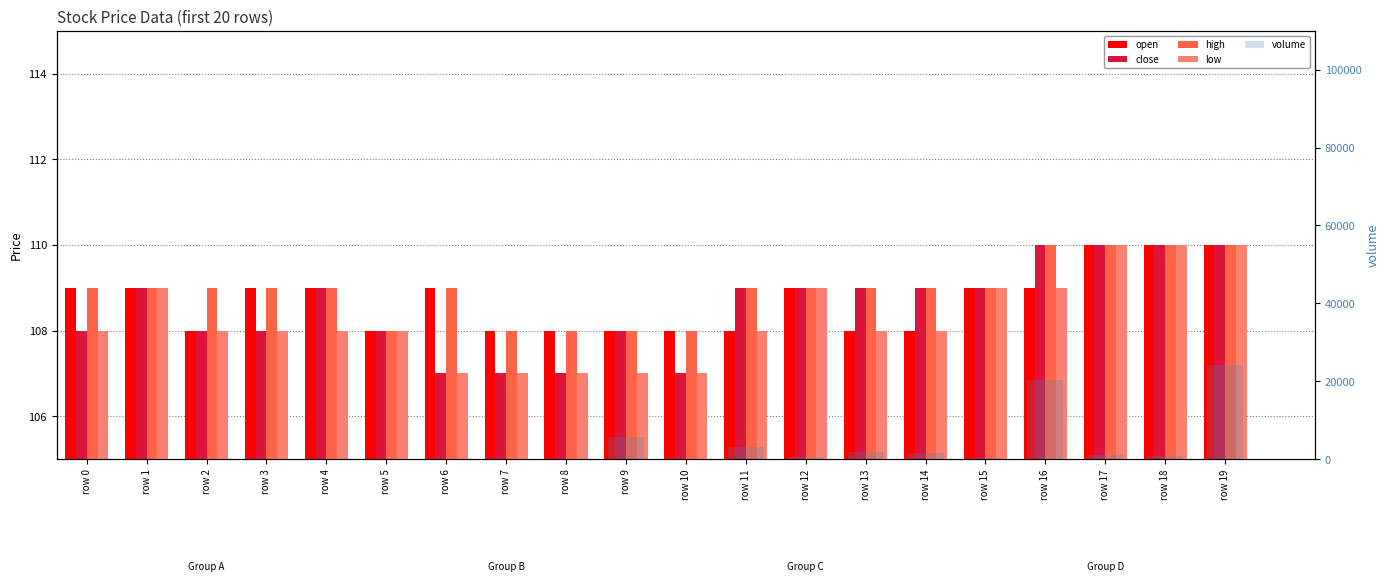

True or false: open has a value of 157.5 at row 17.

False